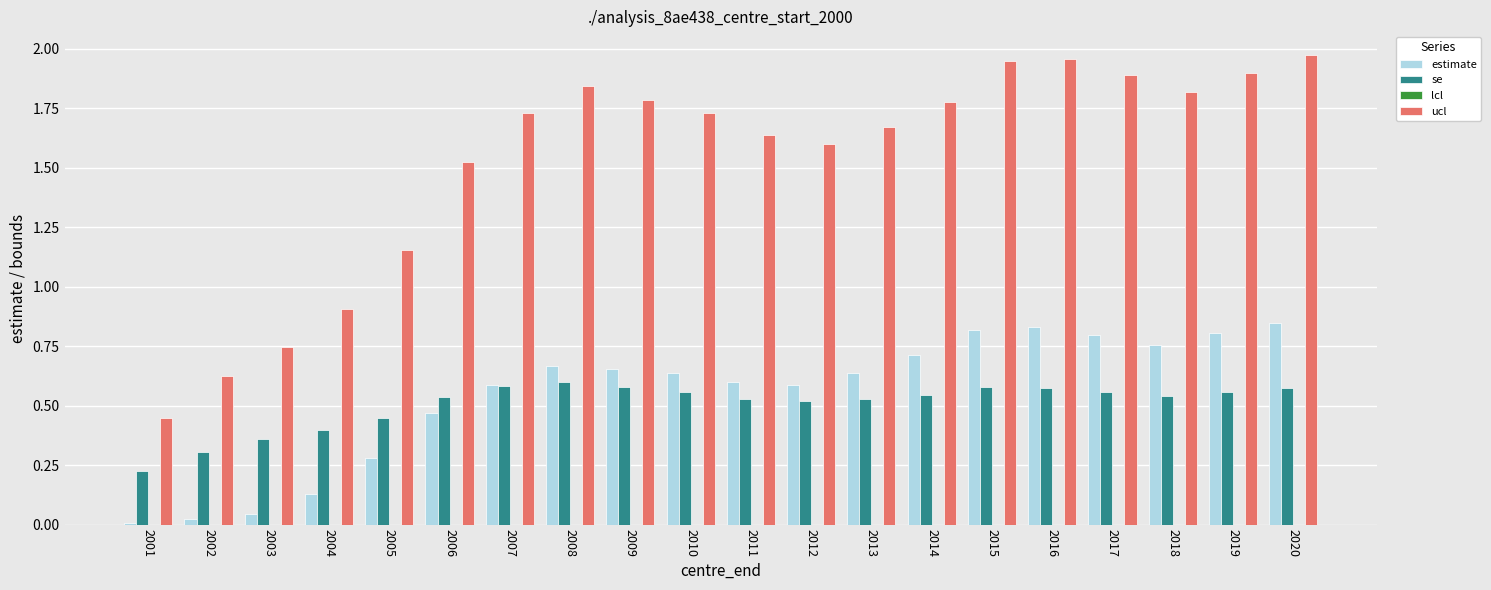

Does the chart contain stacked bars?

No